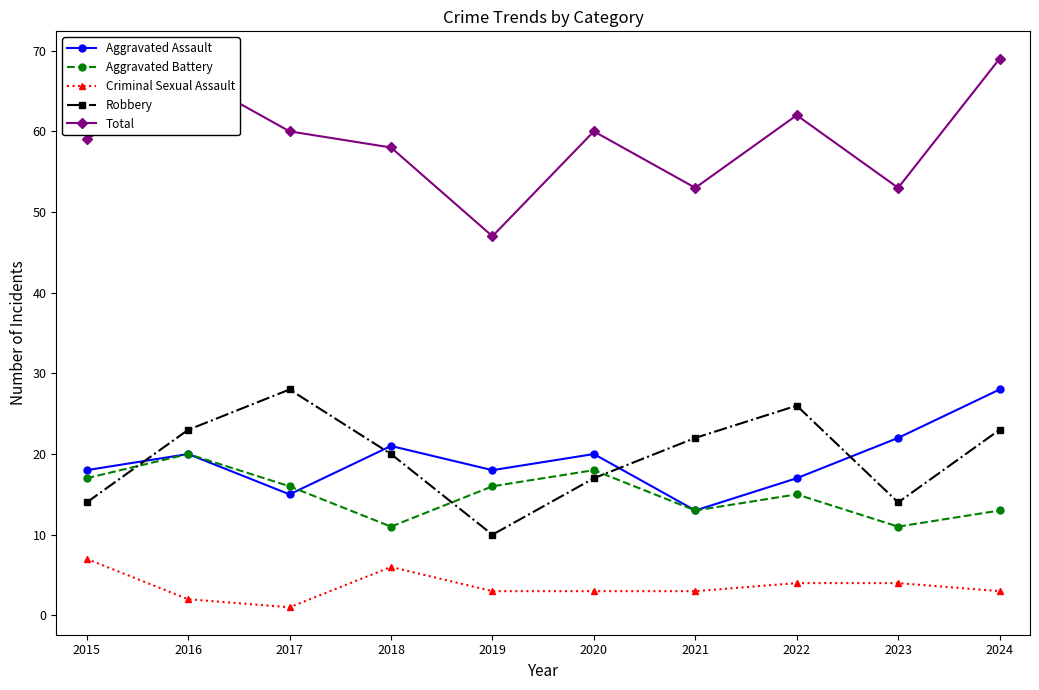

True or false: Aggravated Battery and Criminal Sexual Assault intersect in this chart.

False